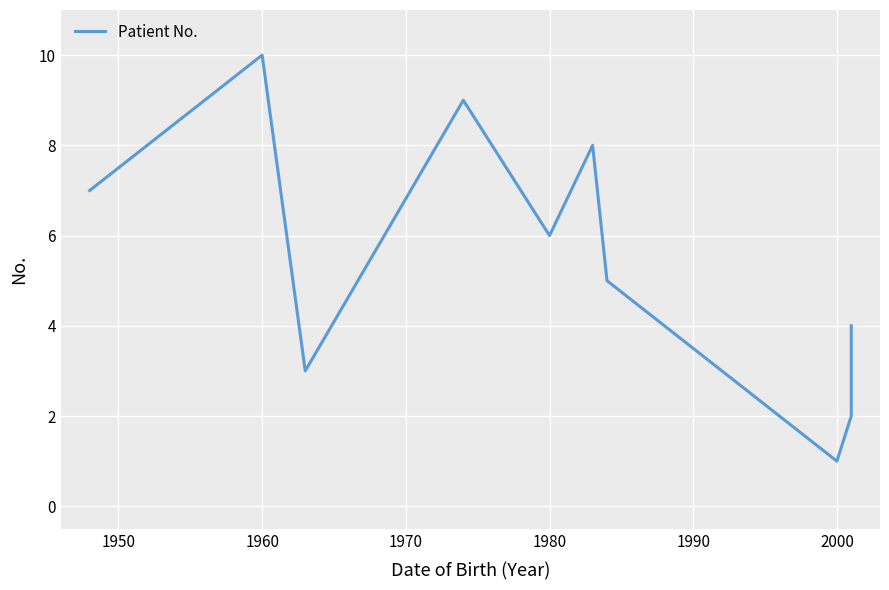

What is the smallest value displayed?

1